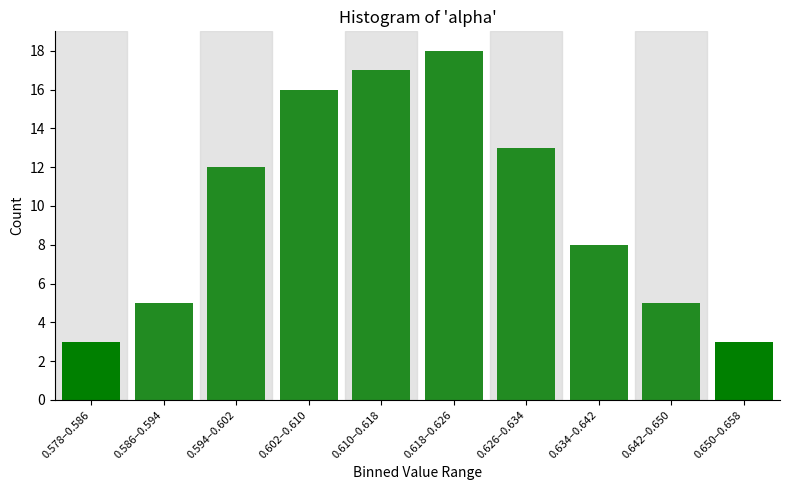

Reading right to left, extract all data points from this chart.

0.650–0.658=3	0.642–0.650=5	0.634–0.642=8	0.626–0.634=13	0.618–0.626=18	0.610–0.618=17	0.602–0.610=16	0.594–0.602=12	0.586–0.594=5	0.578–0.586=3